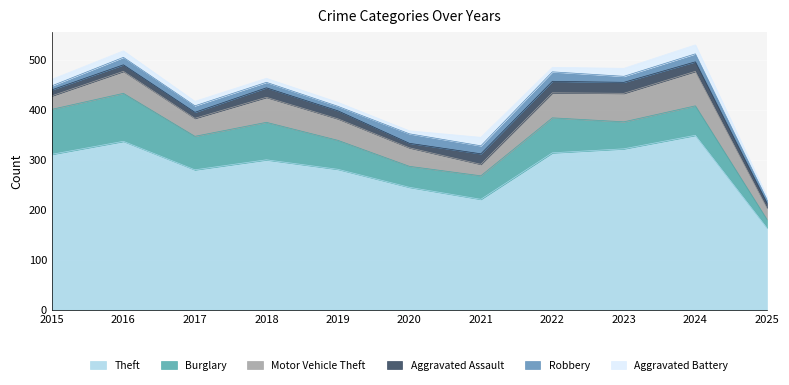

What is the sum of the Burglary values at 2018 and 2025?

92